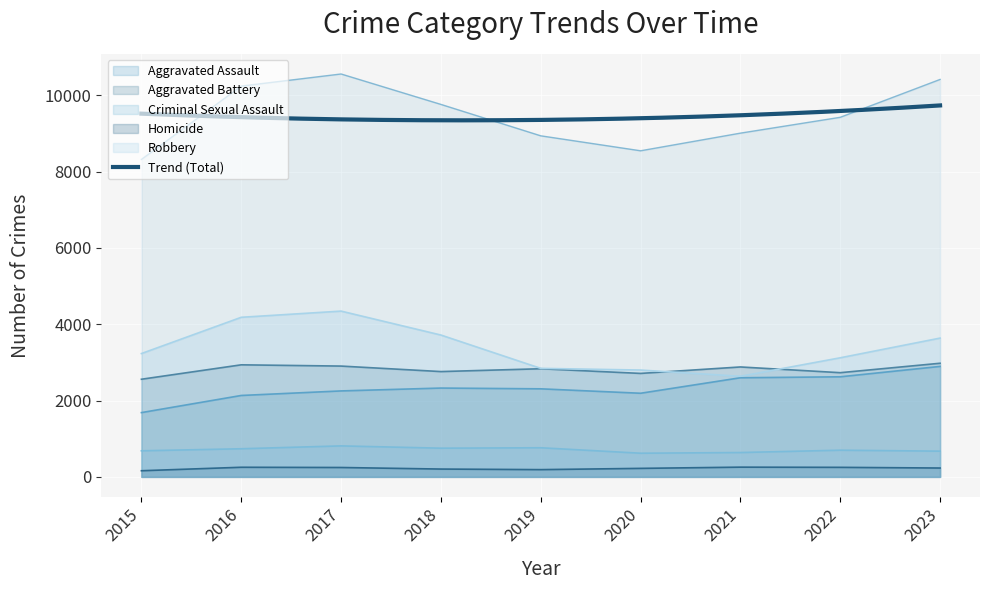

True or false: Aggravated Battery has a value of 4320 at 2019.

False